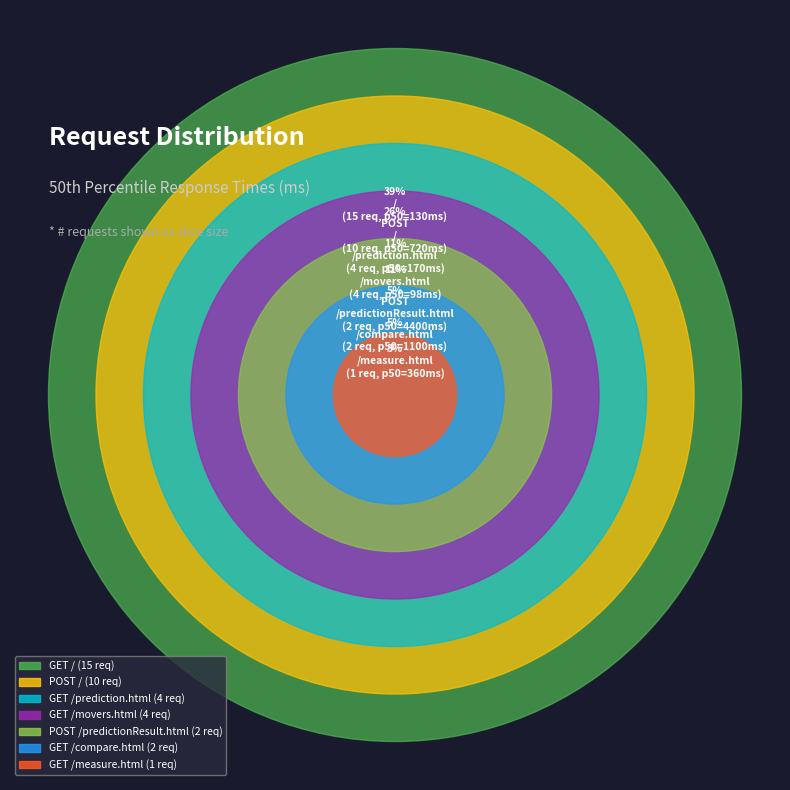

To the nearest percent, what percentage of the pie is GET /?

39%